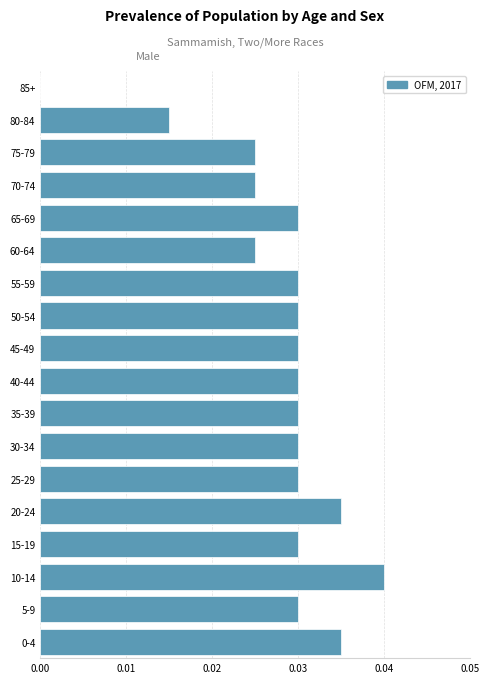

Which category has the highest value across all series?

10-14